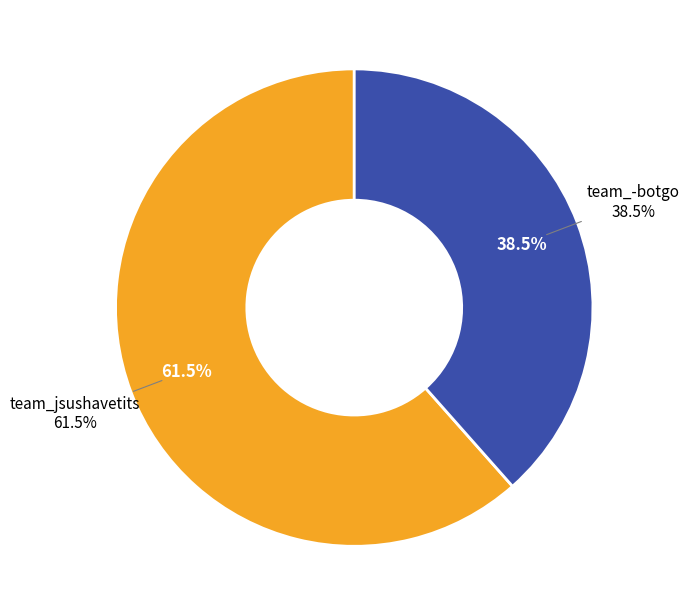

To the nearest percent, what portion does team_-botgo represent?

38%